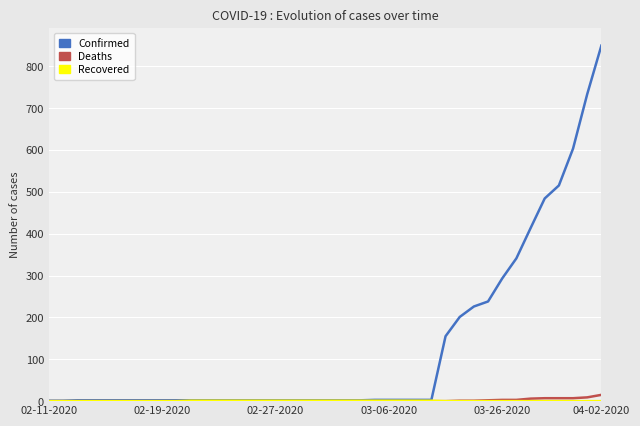

Which series has the largest total across all categories?

Confirmed